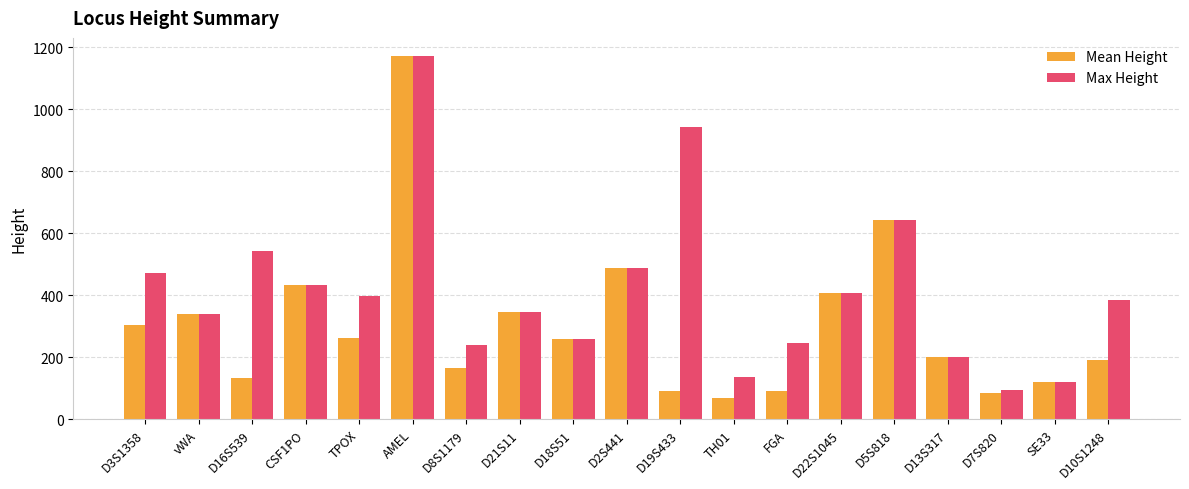

At which label is Max Height closest to 633?

D5S818